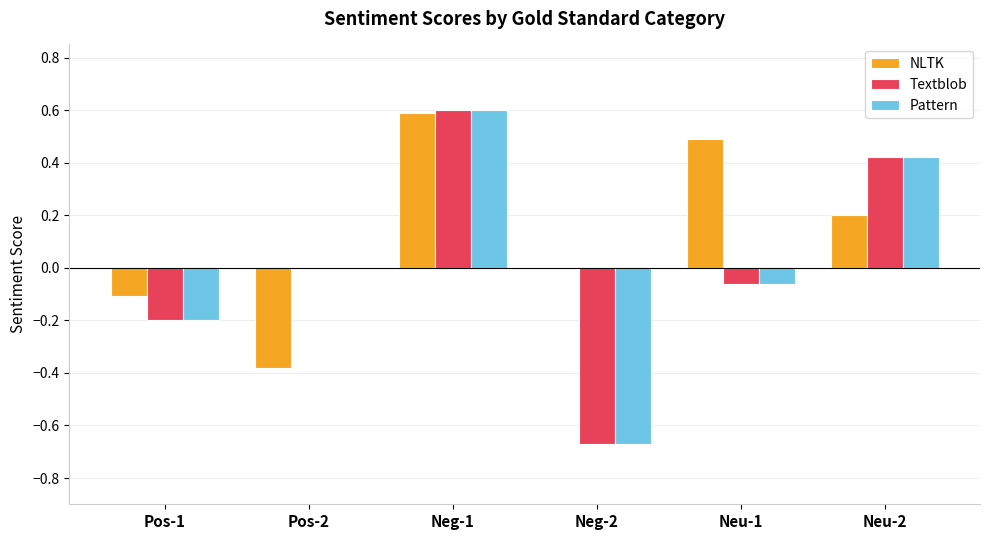

Is it true that NLTK equals 0.2 at Neu-2?

True